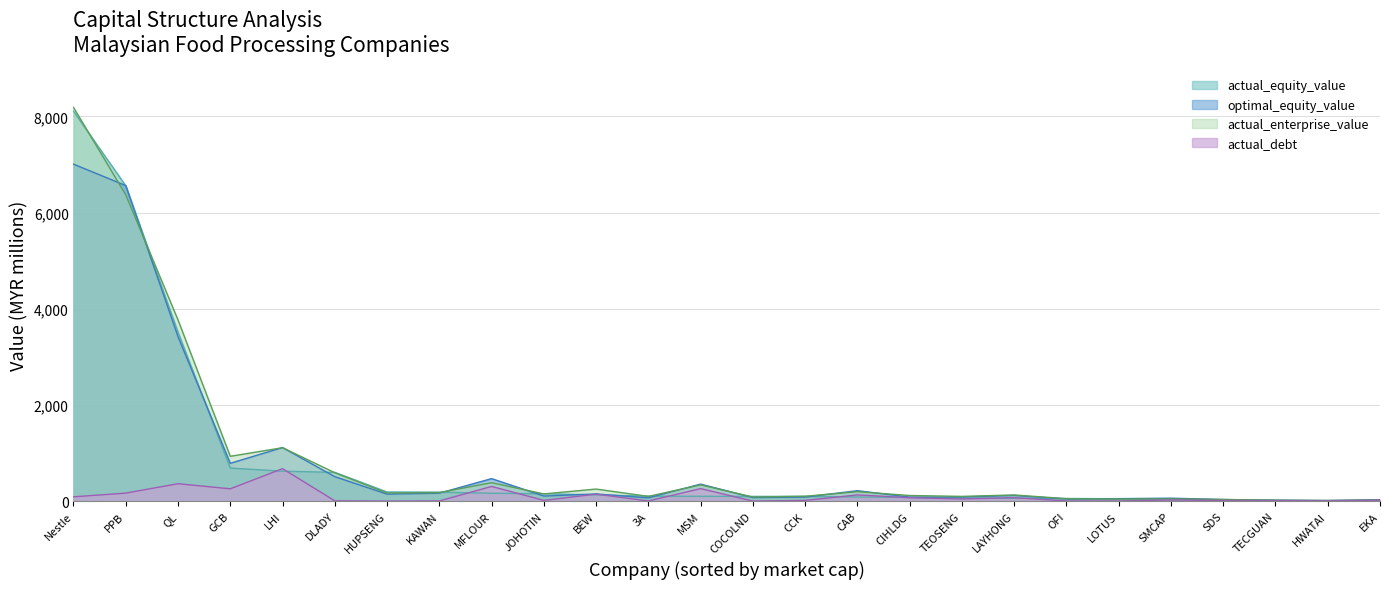

List the series in order of their peak value, highest first.

actual_enterprise_value, actual_equity_value, optimal_equity_value, actual_debt